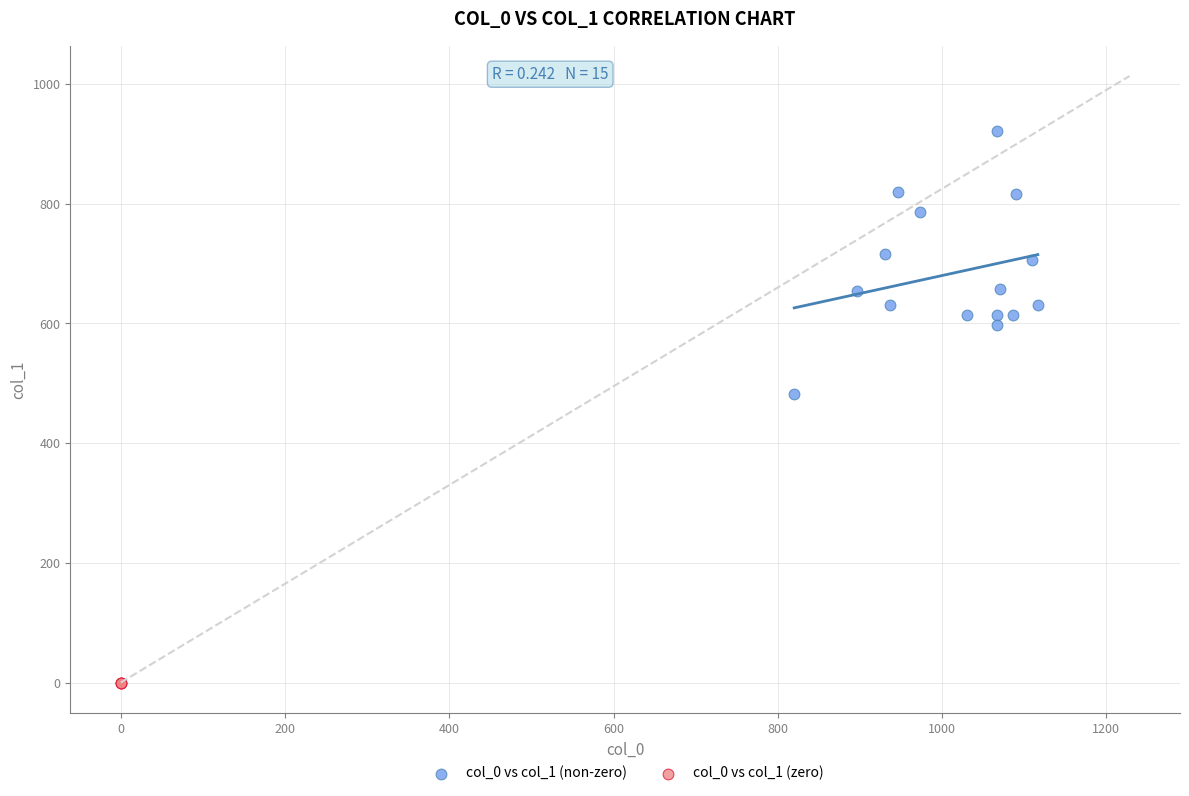

Which series contains the highest Y value?

col_0 vs col_1 (non-zero)